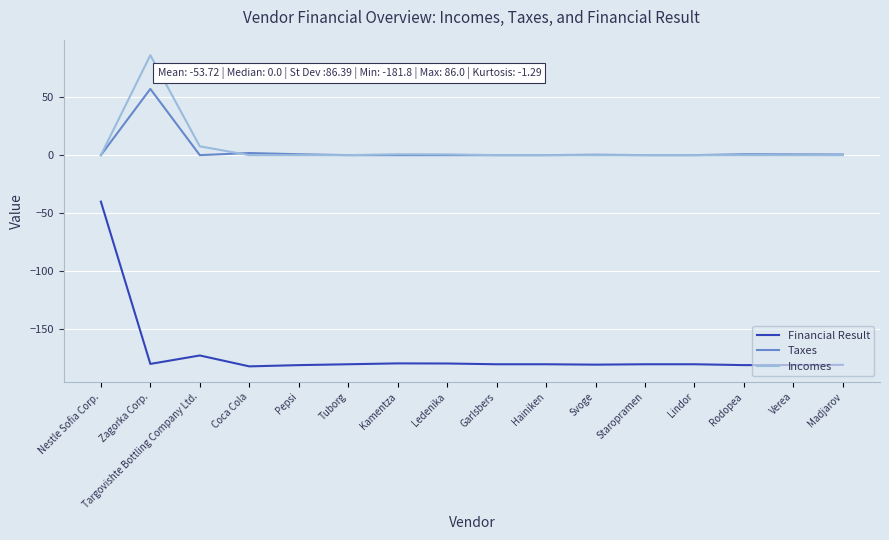

What is the total value across all series at Nestle Sofia Corp.?

-40.0